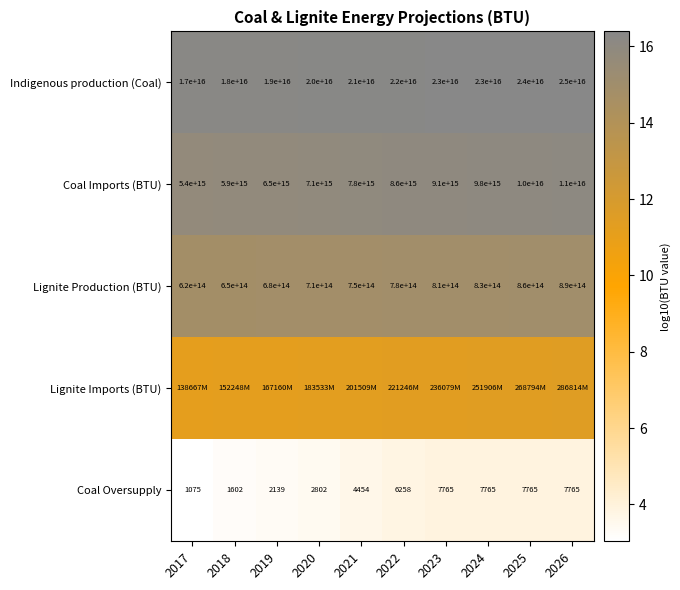

Is the value of Coal Oversupply at 2017 greater than the value of Indigenous production (Coal) at 2026?

No